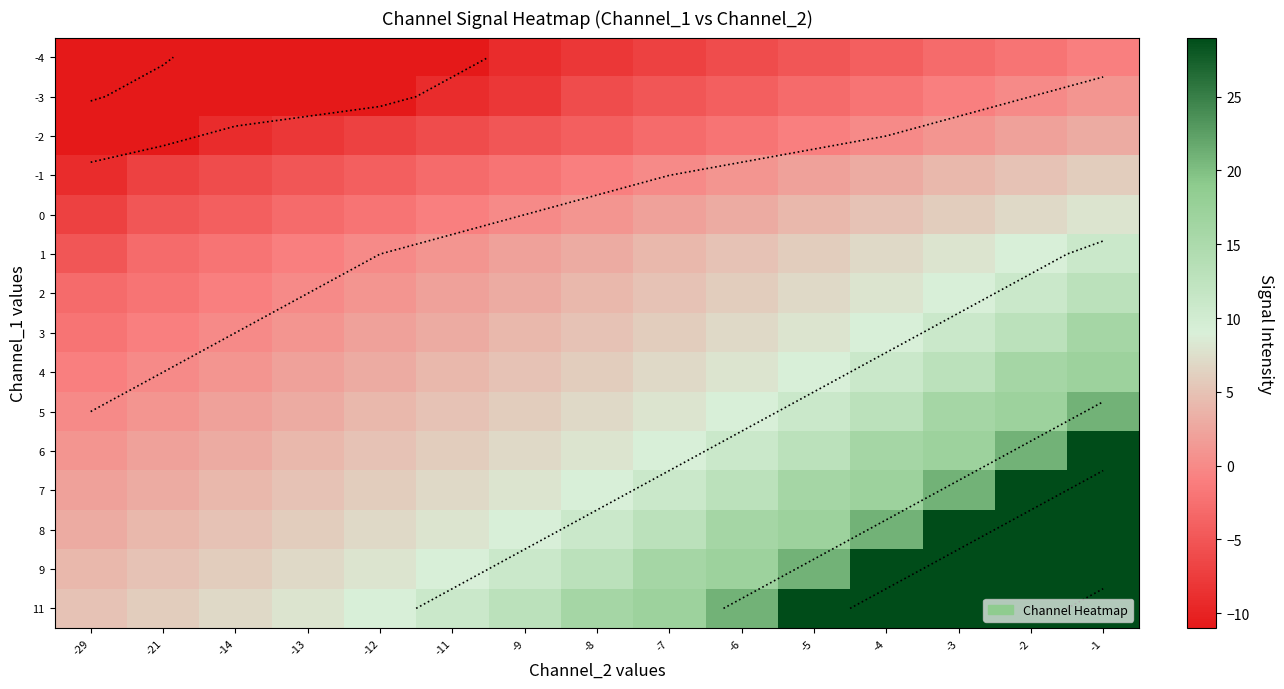

How many positive values does the 5 series have?

14